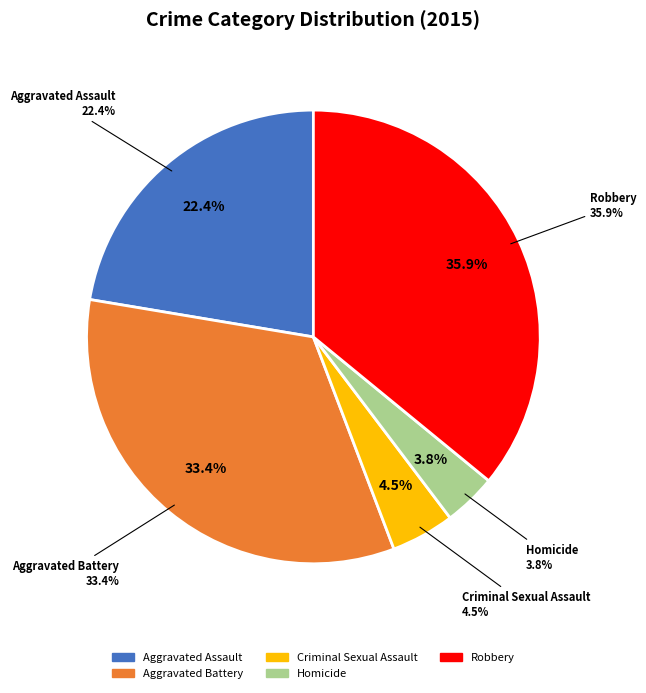

The Homicide slice represents 4% of the pie. True or false?

True